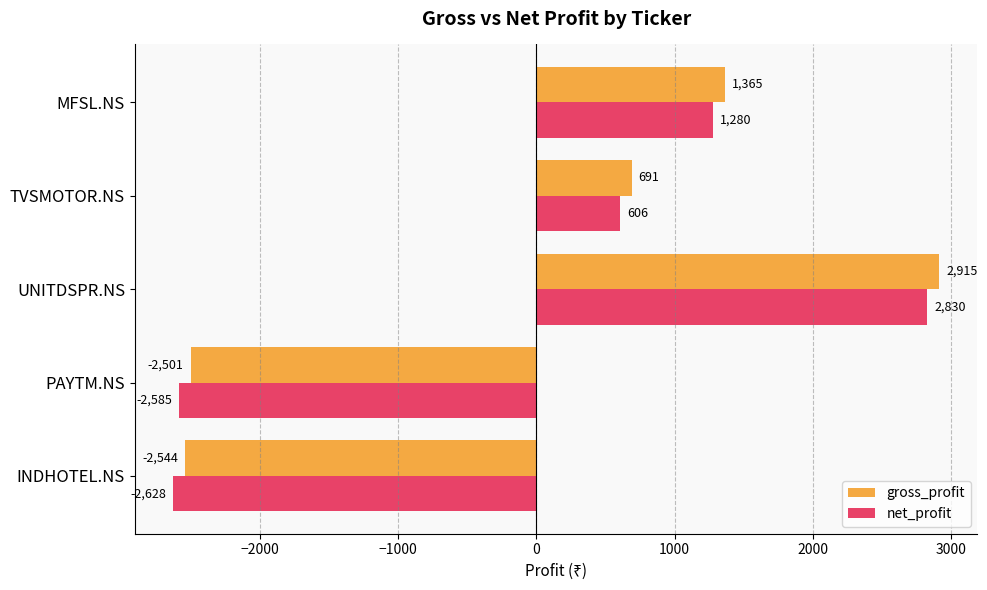

Rank the categories by gross_profit value from lowest to highest.

INDHOTEL.NS, PAYTM.NS, TVSMOTOR.NS, MFSL.NS, UNITDSPR.NS